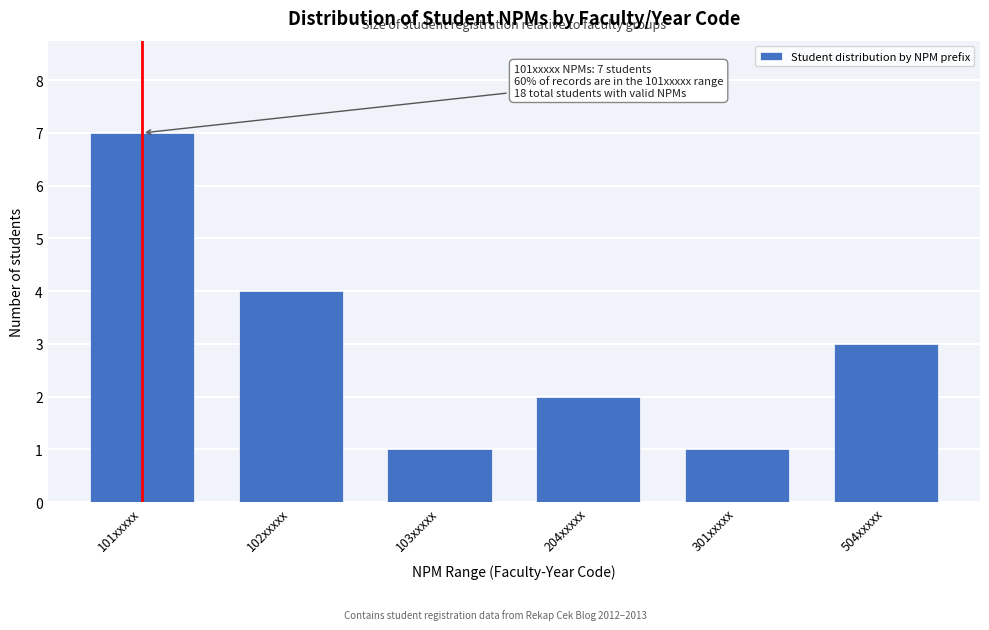

Reading left to right, what are all the values shown in this chart?

7	4	1	2	1	3